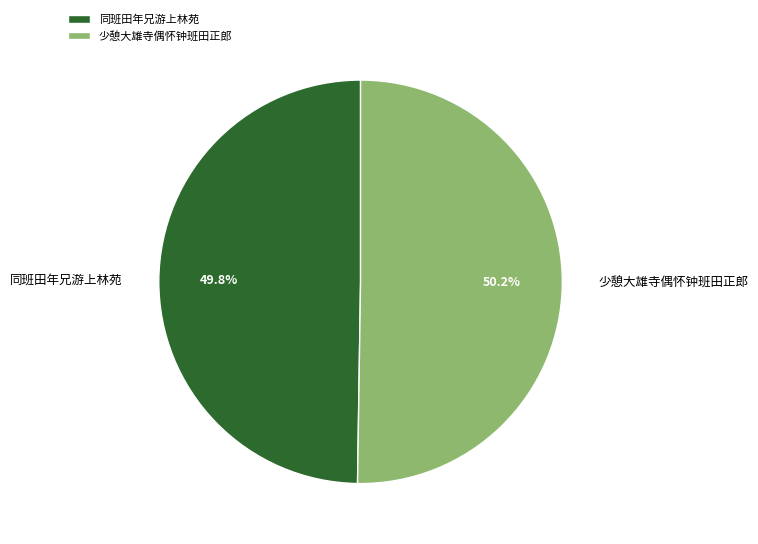

What portion of the pie excludes 少憩大雄寺偶怀钟班田正郎?

49.8%